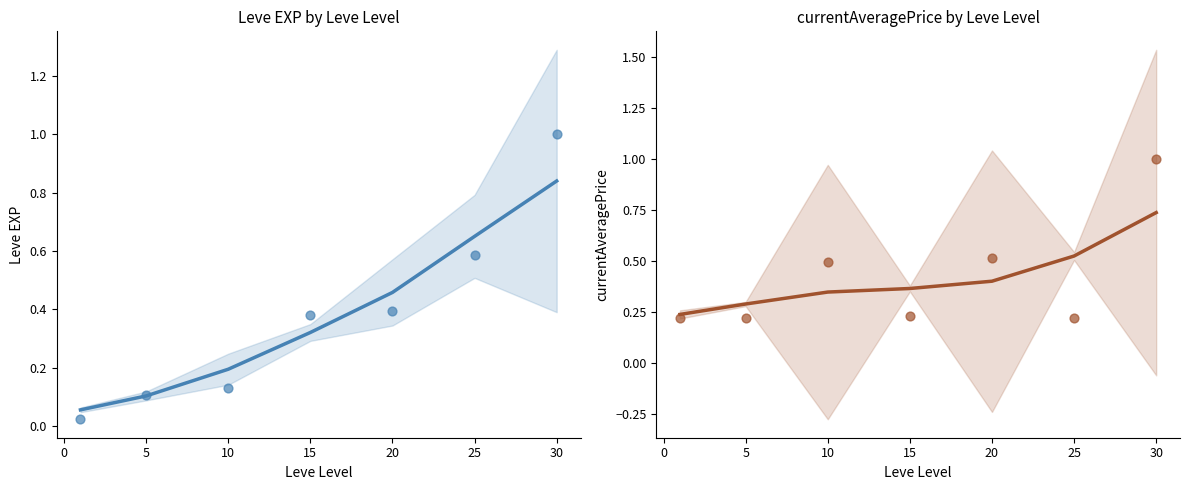

At how many categories does at least one series exceed 0?

7